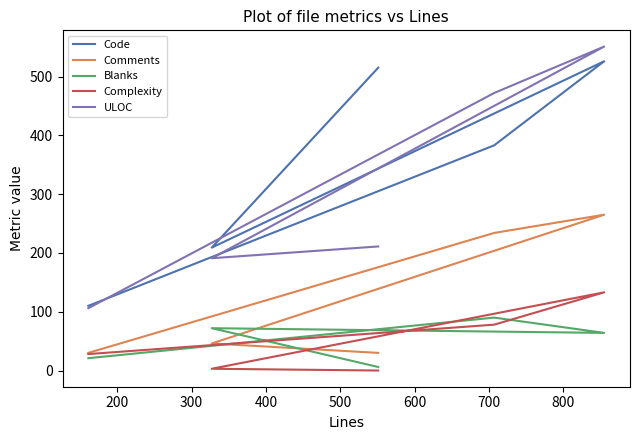

Reading left to right, what are all the values shown in this chart?

Code: 110	383	526	209	515
Comments: 30	234	265	46	30
Blanks: 21	90	64	72	6
Complexity: 28	78	133	3	0
ULOC: 106	472	551	191	211